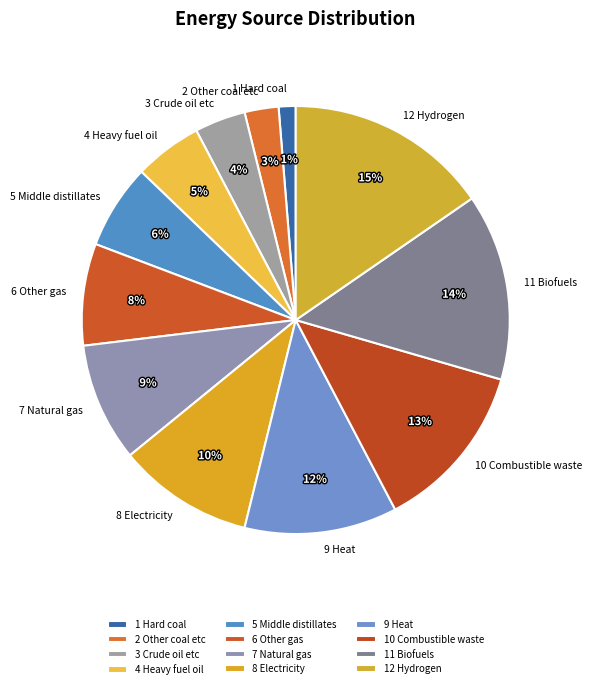

What is the largest slice in the pie chart?

12 Hydrogen